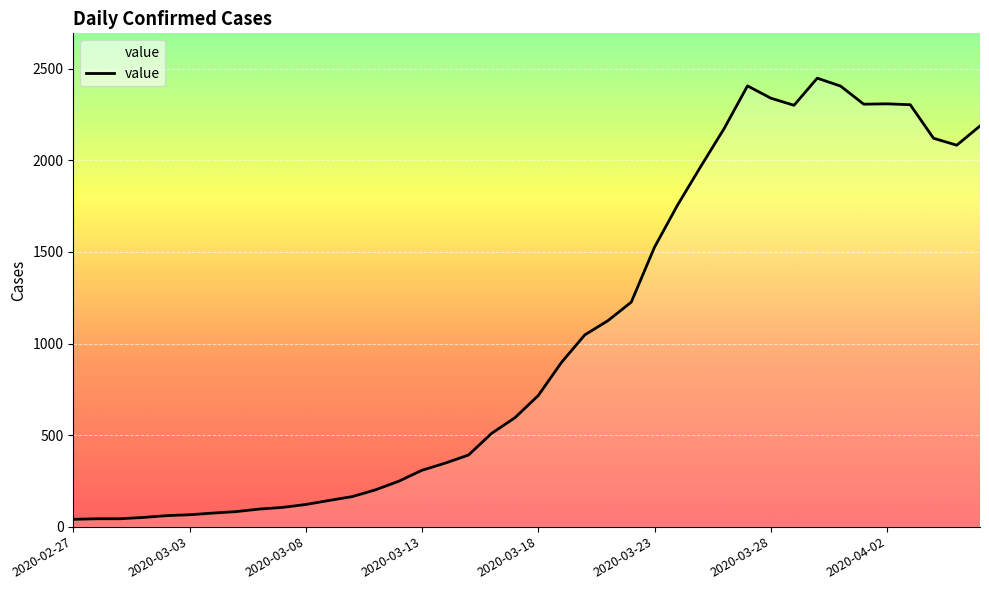

What is the difference between the maximum and minimum values?

2409